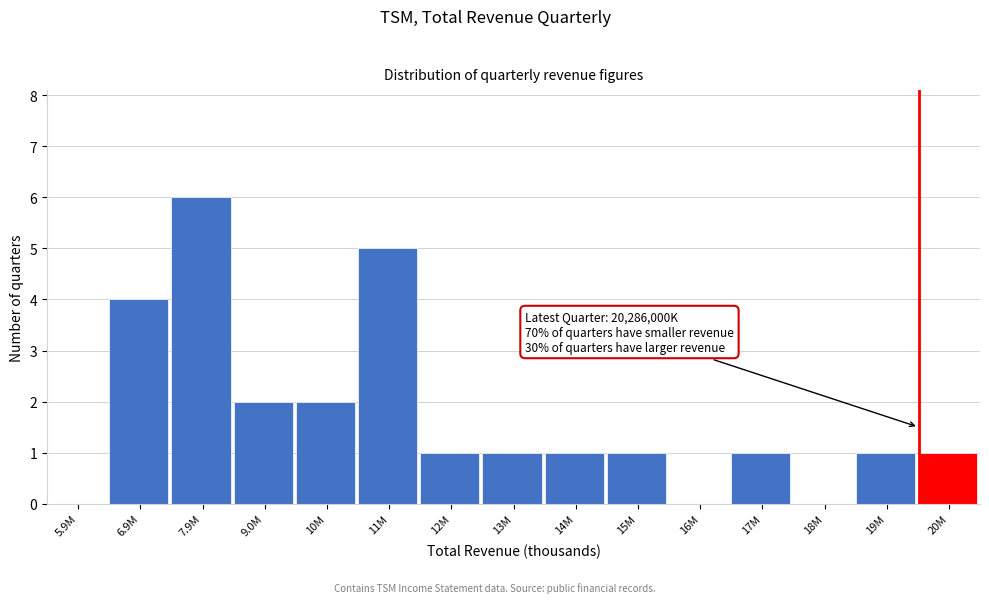

Reading left to right, extract all data points from this chart.

5.9M=0	6.9M=4	7.9M=6	9.0M=2	10M=2	11M=5	12M=1	13M=1	14M=1	15M=1	16M=0	17M=1	18M=0	19M=1	20M=1